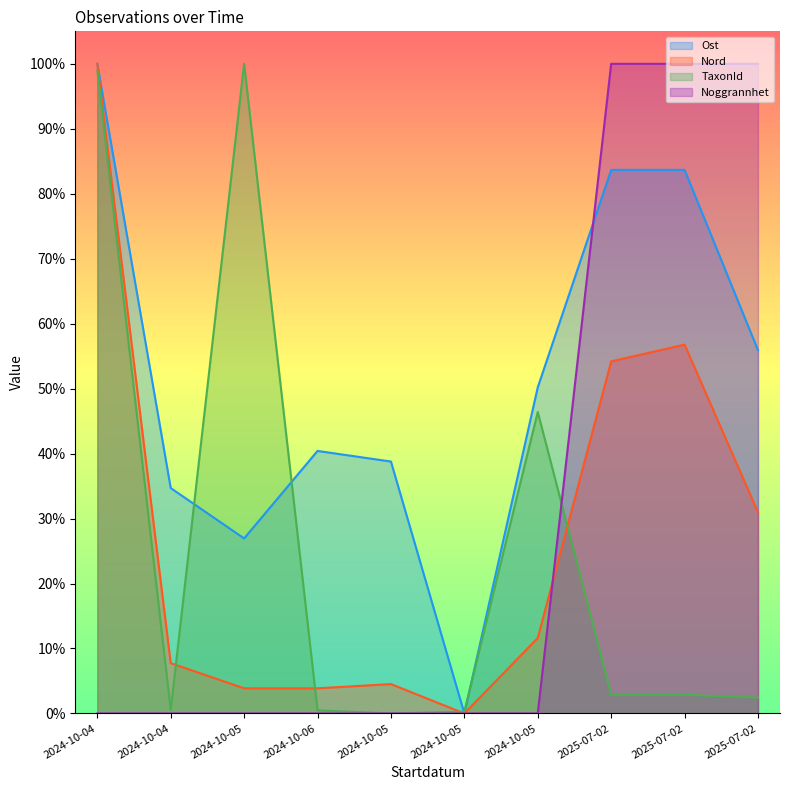

Between 2024-10-06 and 2025-07-02, which series saw the biggest shift?

Noggrannhet